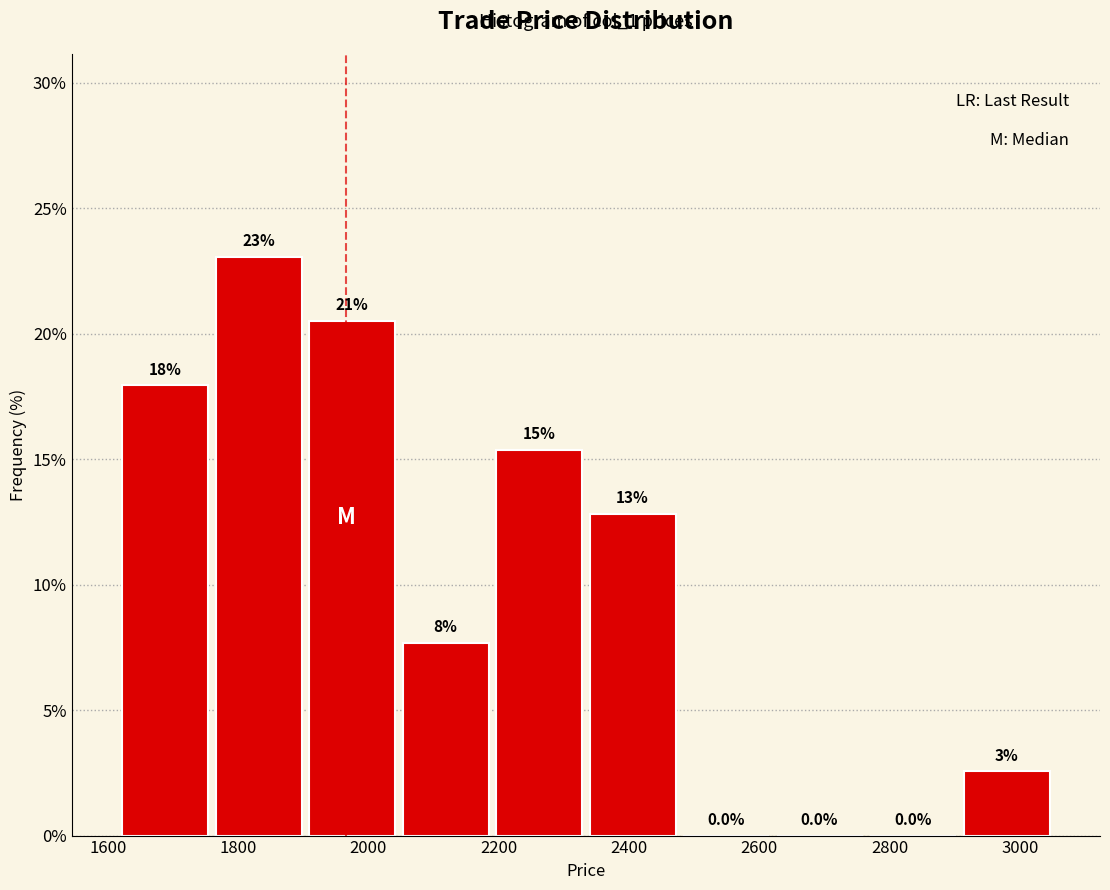

Over which range of the x-axis is the bar tallest?

1760 to 1900